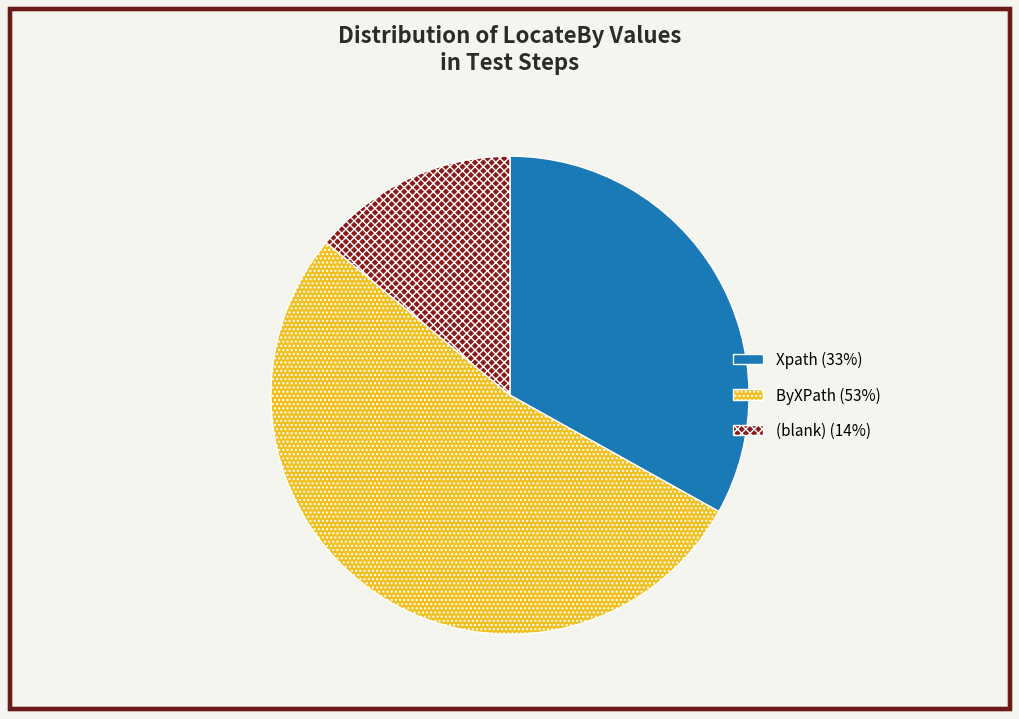

Is there a majority slice in this chart?

Yes